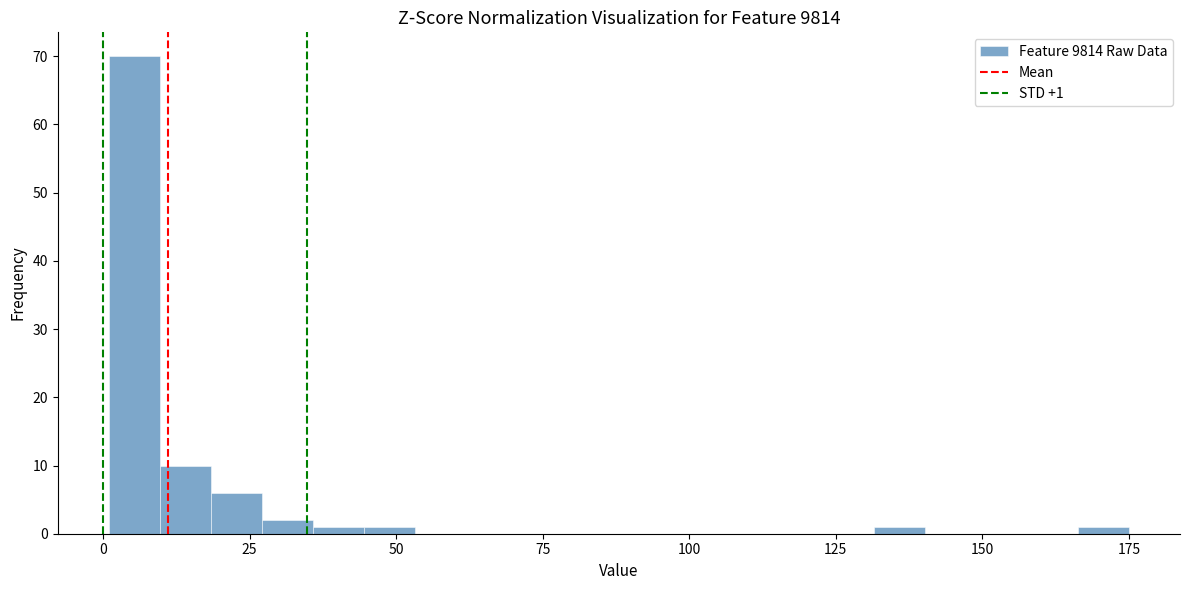

Read against the x-axis, roughly where is the centre of the tallest bar?

5